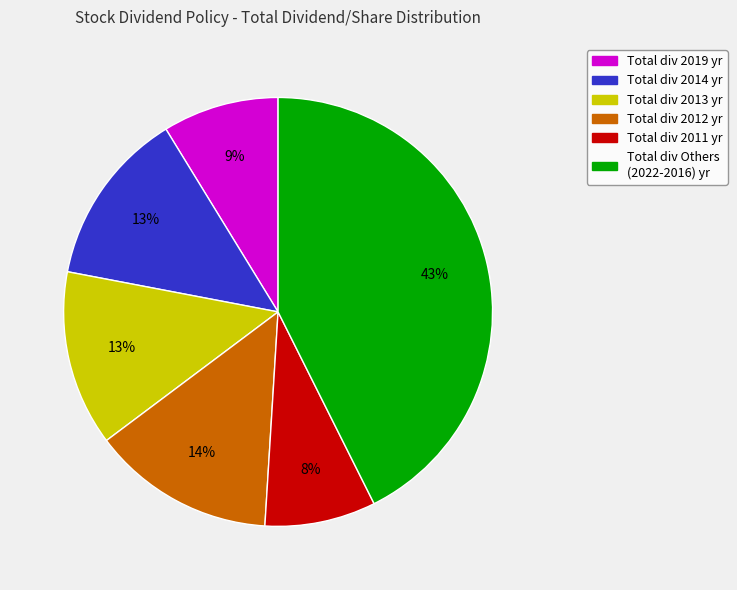

How many segments does this pie chart have?

6